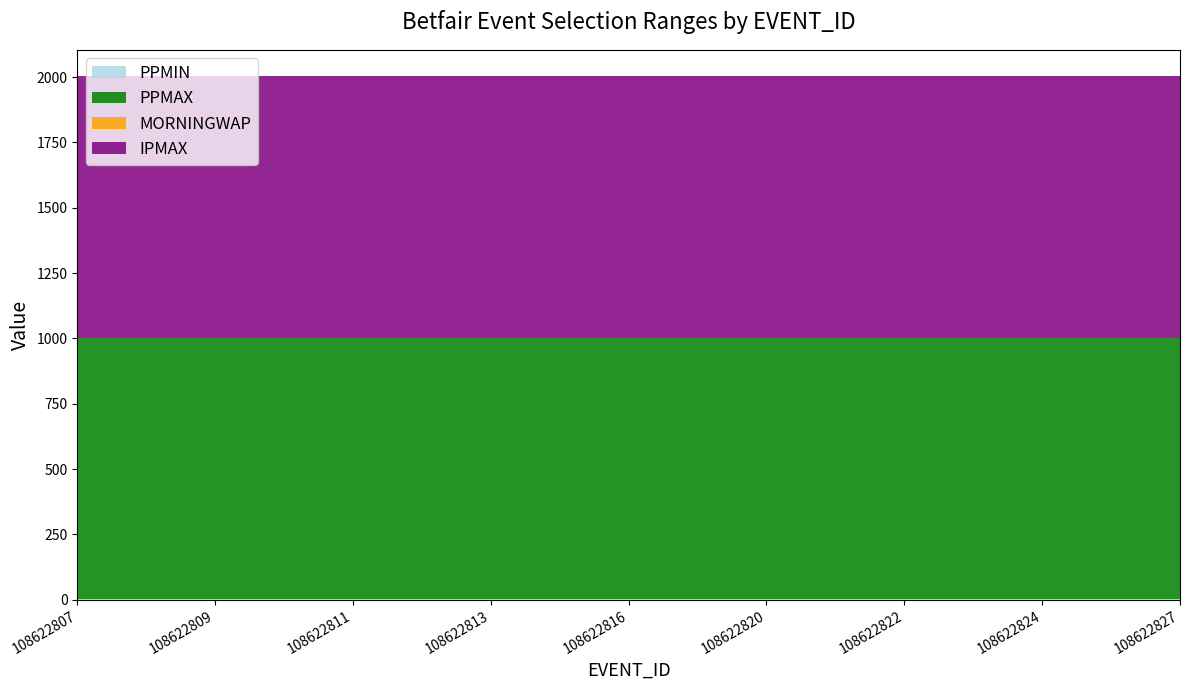

Reading left to right, list all the values displayed in this chart.

PPMIN: 1	1	1	1	1	1	1	1	1
PPMAX: 1001	1001	1001	1001	1001	1001	1001	1001	1001
MORNINGWAP: 1	1	1	1	1	1	1	1	1
IPMAX: 1001	1001	1001	1001	1001	1001	1001	1001	1001